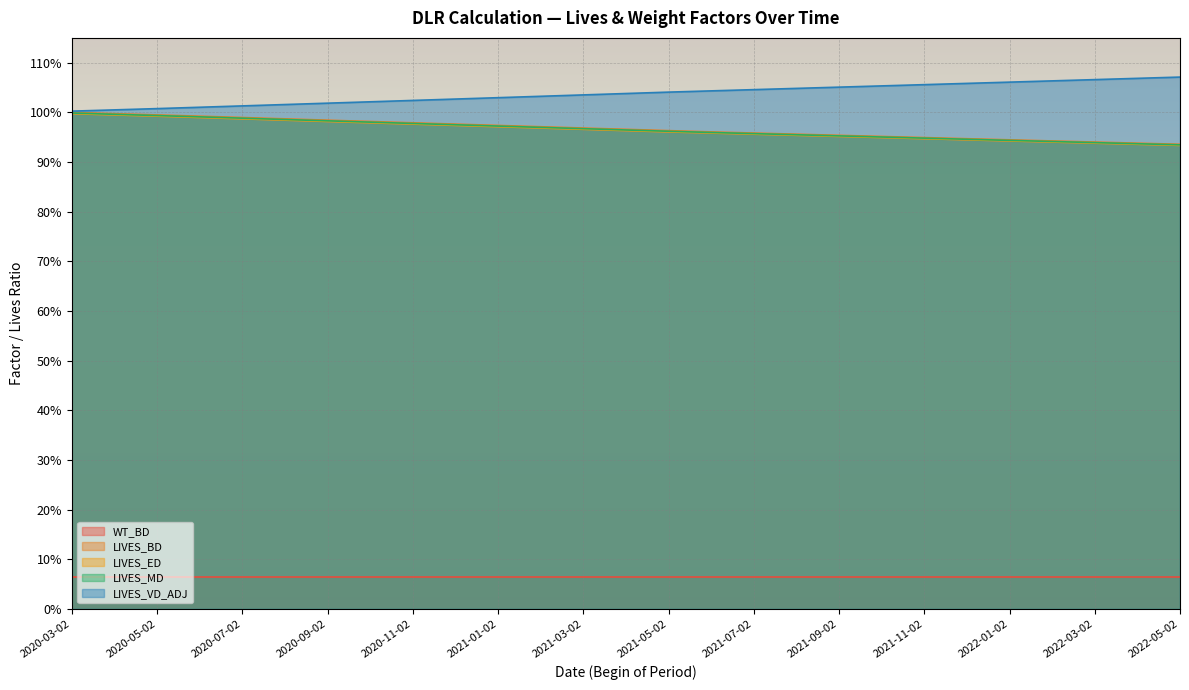

True or false: LIVES_MD and LIVES_VD_ADJ cross at least once.

False